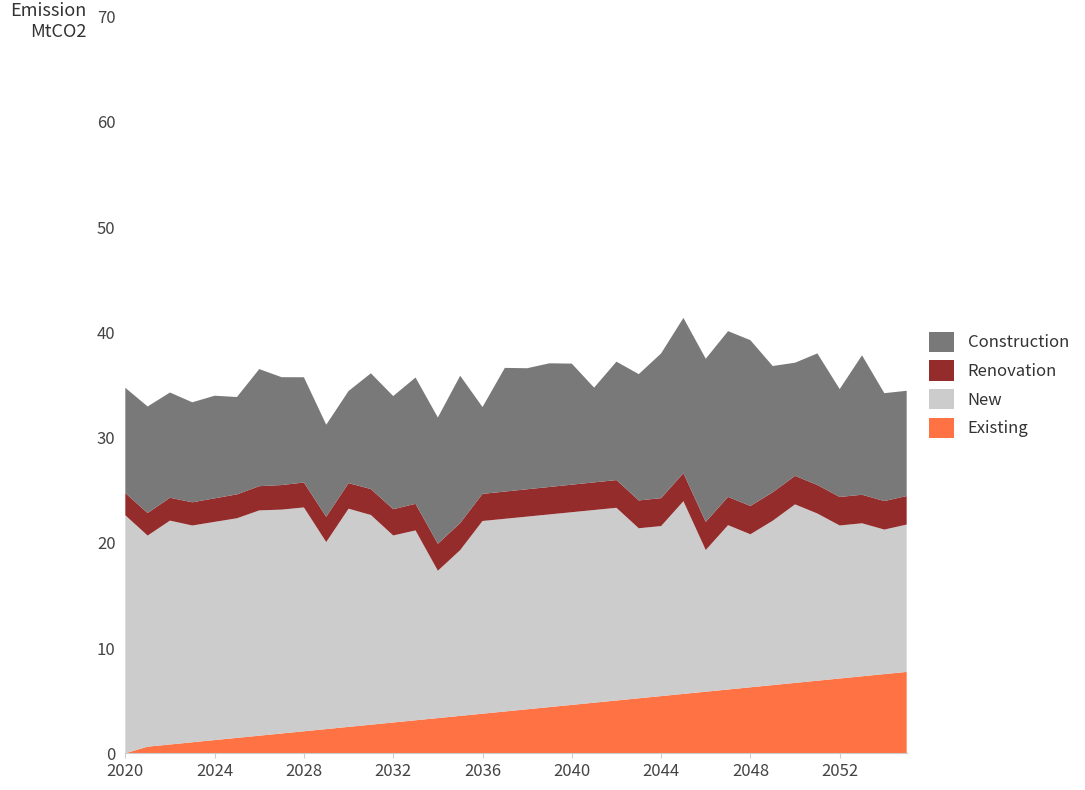

What is the maximum value for Existing?

7.7